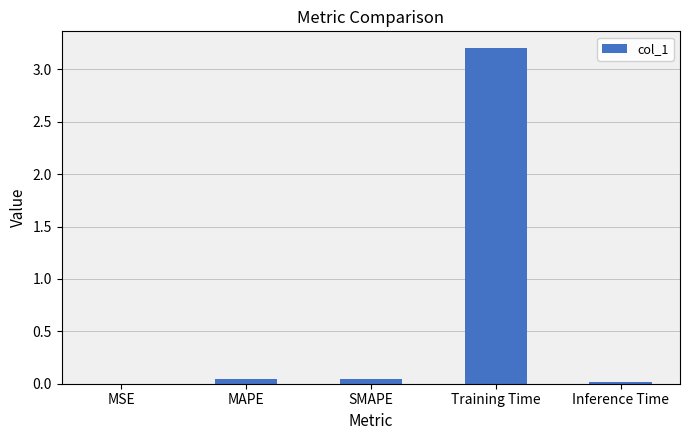

What is the sum of all values?

3.3